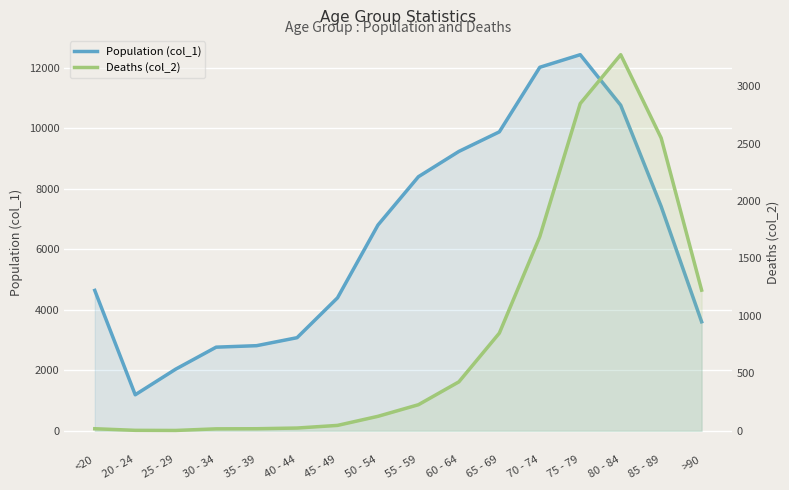

True or false: Population (col_1) and Deaths (col_2) intersect in this chart.

False